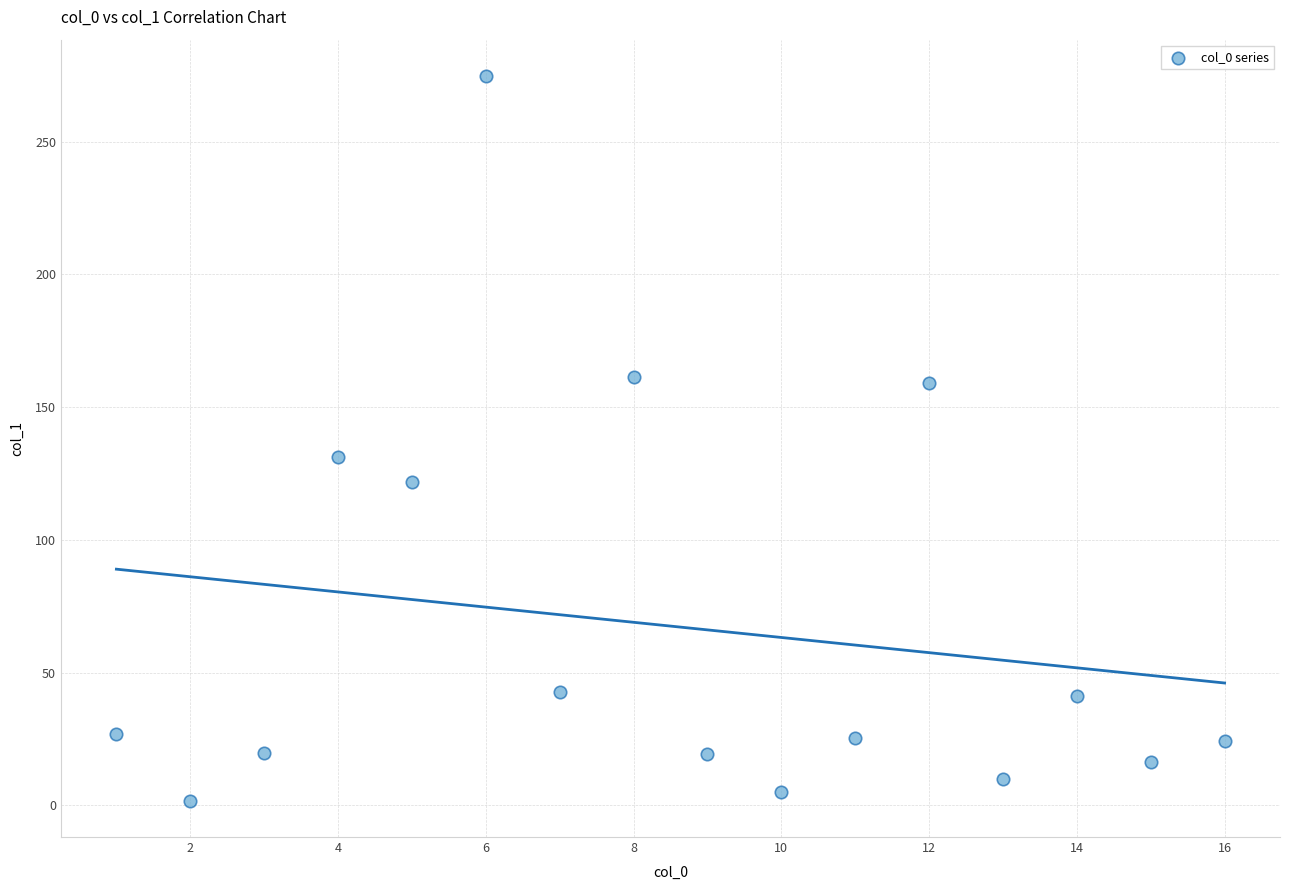

What Y value in the scatter plot is closest to 138?

131.2